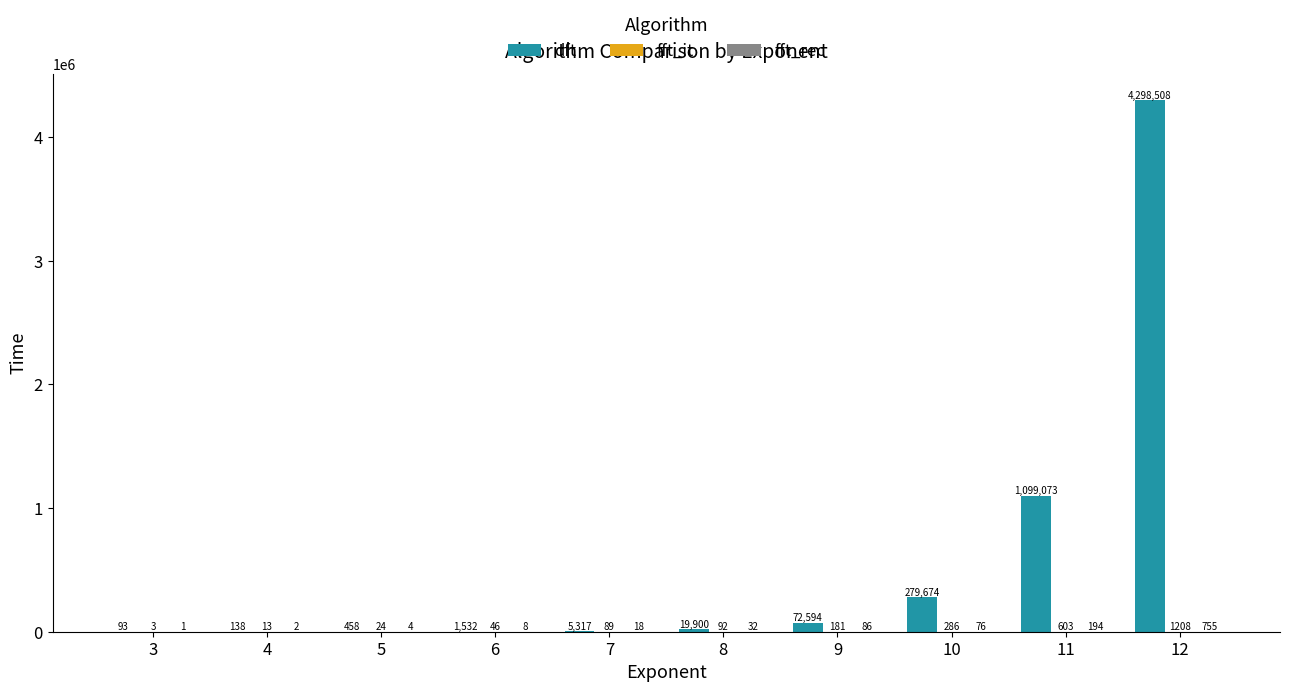

What is the total value across all series at 9?

72861